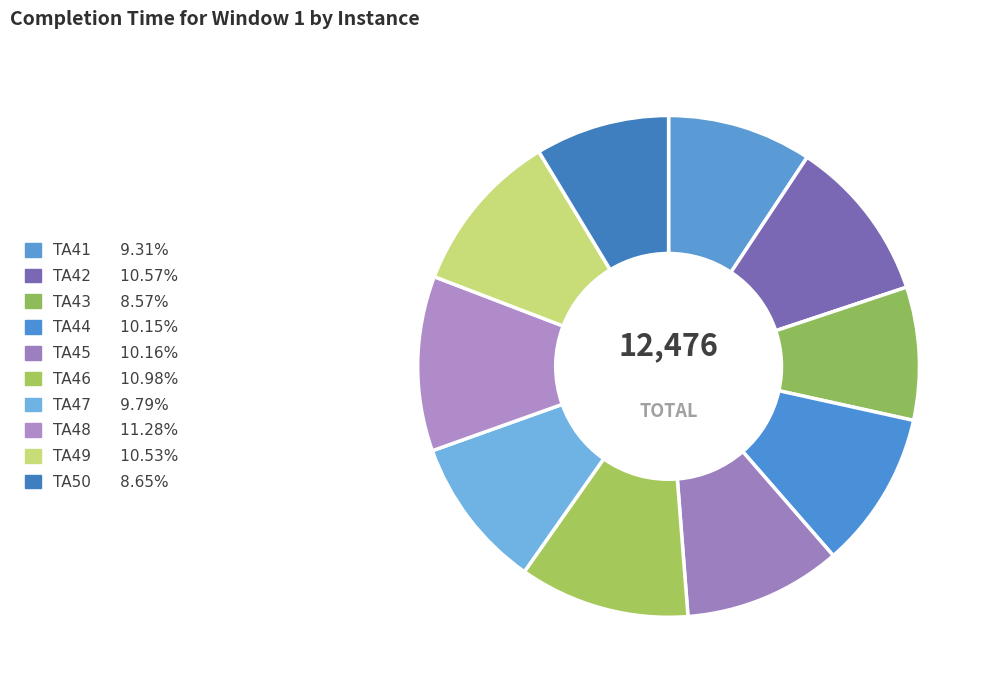

To the nearest percent, what is the difference between the largest and smallest slice percentages?

3%